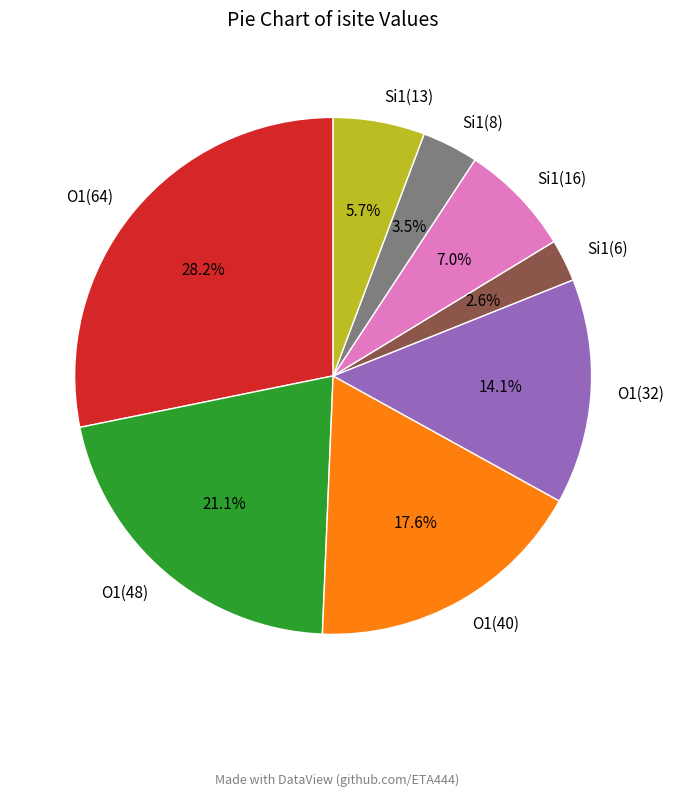

Does Si1(16) account for over 50% of the chart?

No